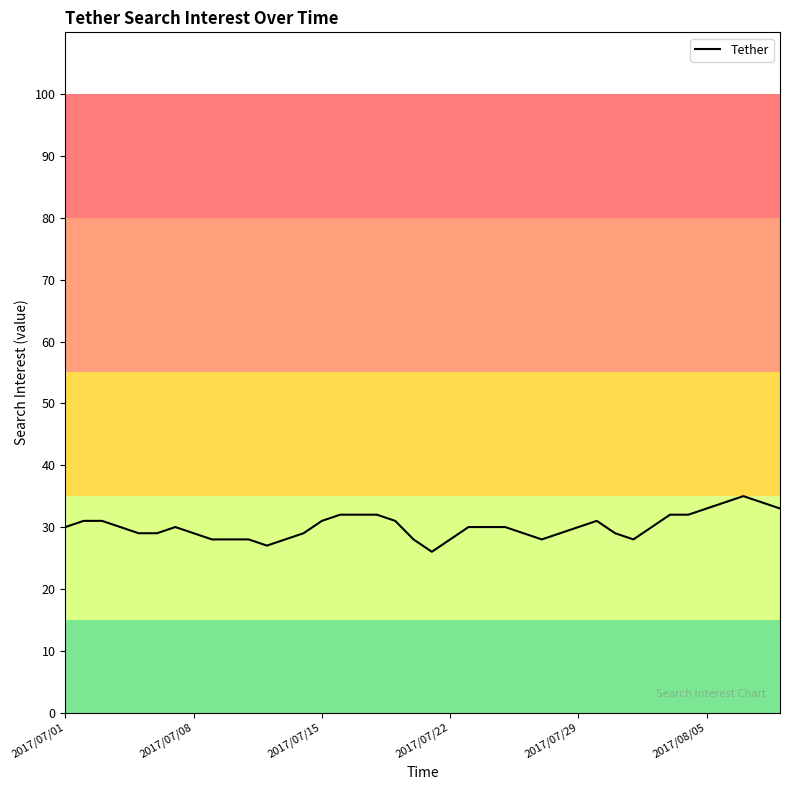

What is the greatest value displayed?

35